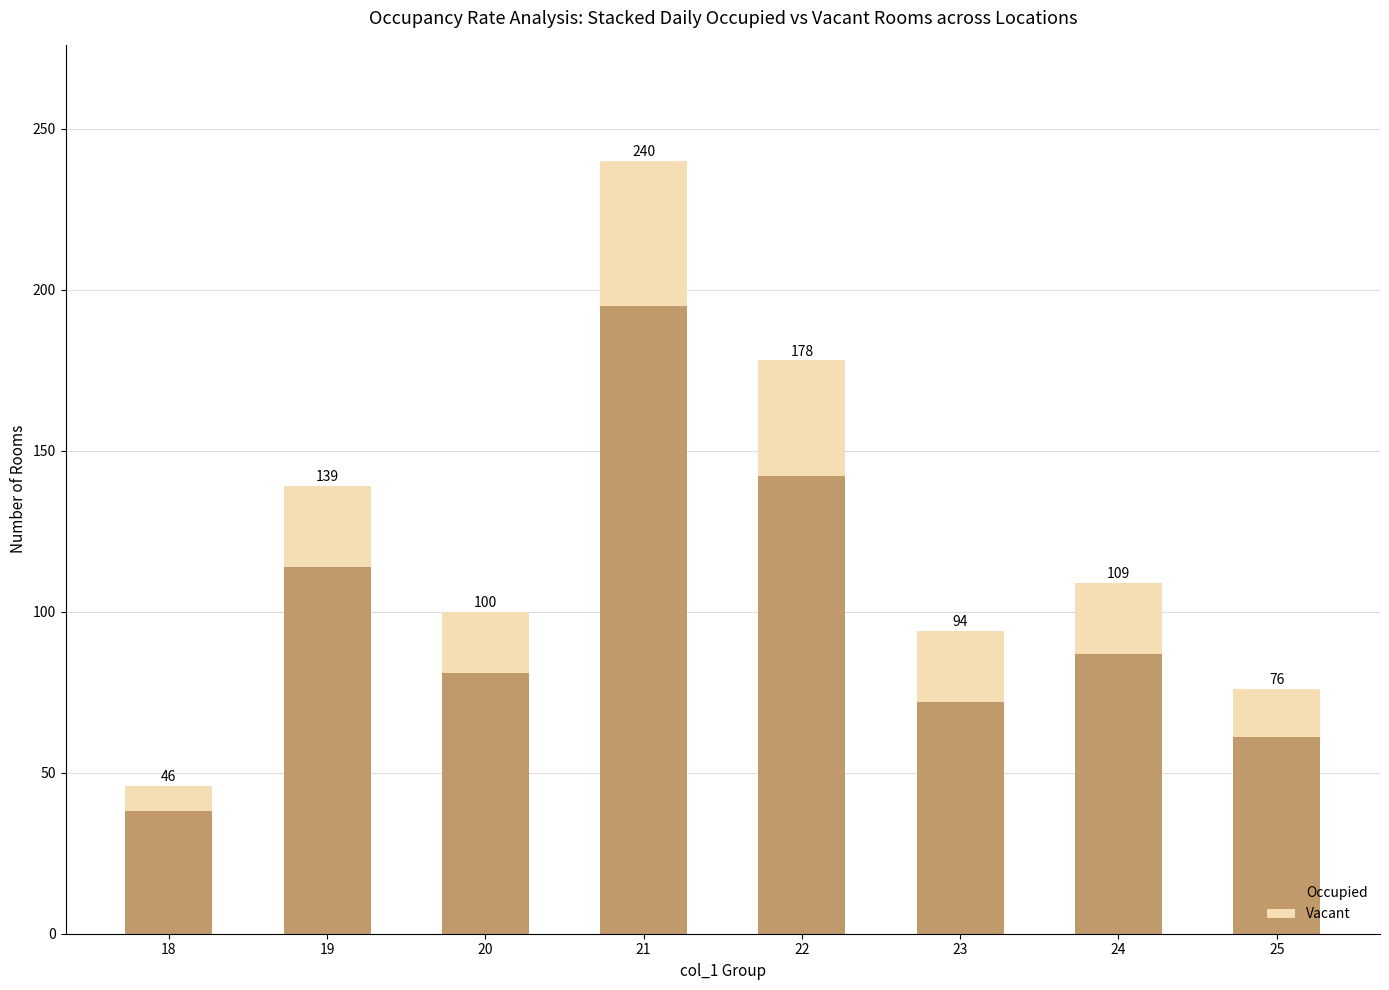

How many bars are there in total?

8